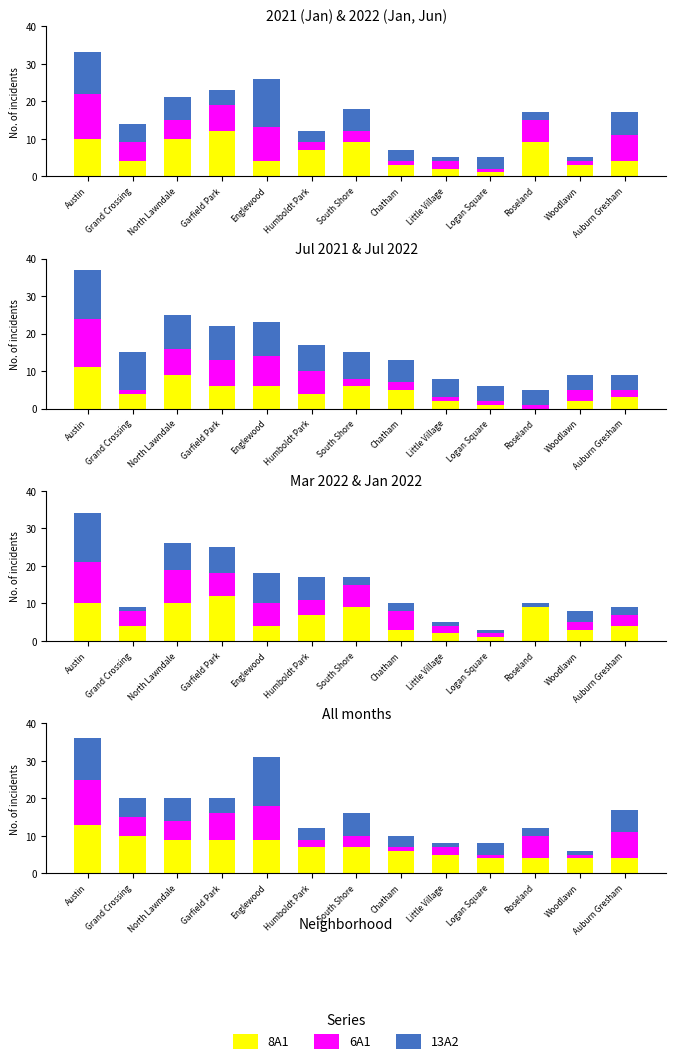

What is the sum of the 13A2 (top) values at South Shore and North Lawndale?

12